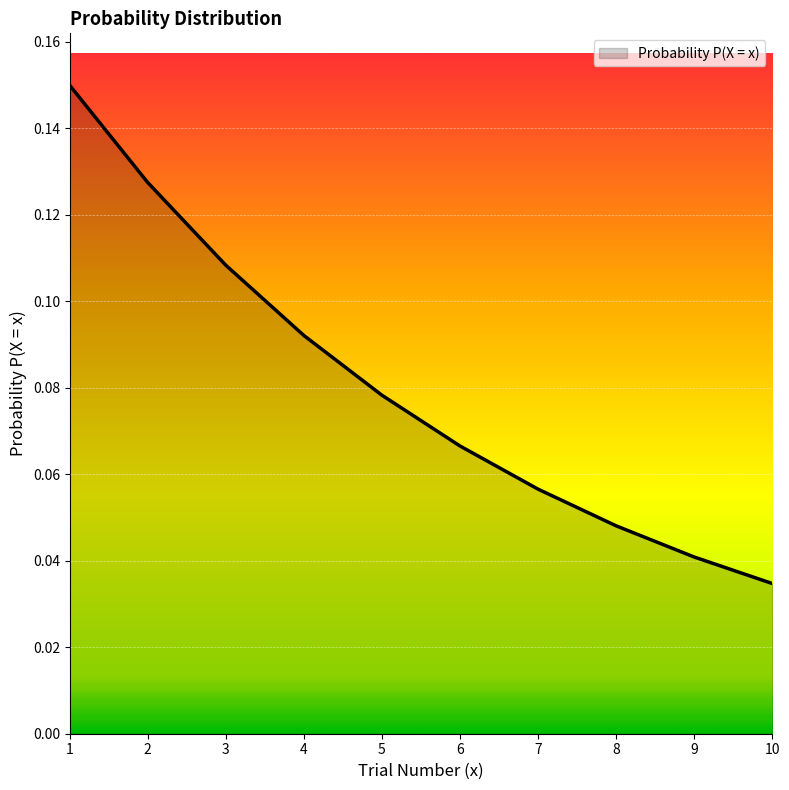

How many values are between 0 and 1?

10